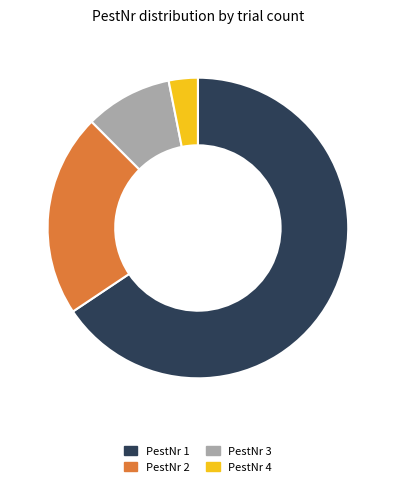

How many segments does this pie chart have?

4